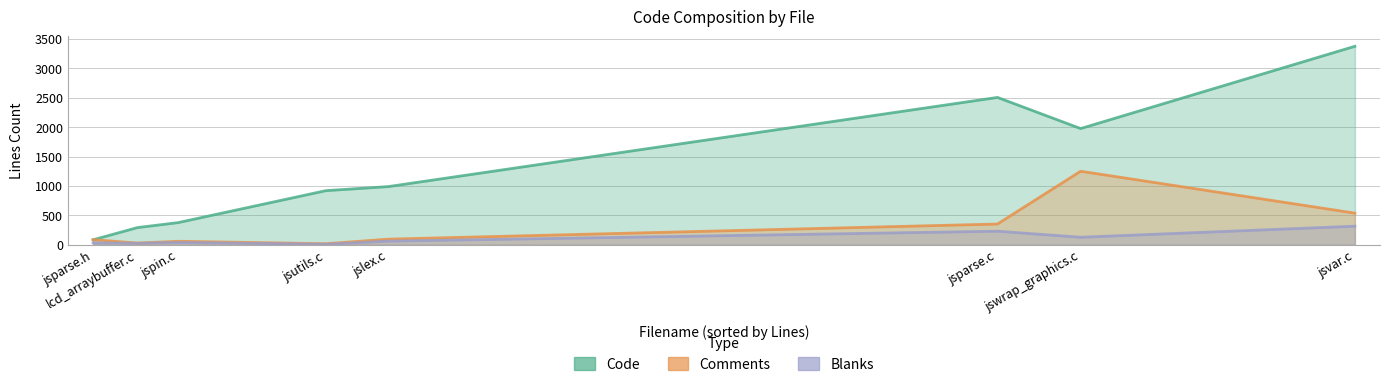

True or false: Comments and Blanks cross at least once.

False